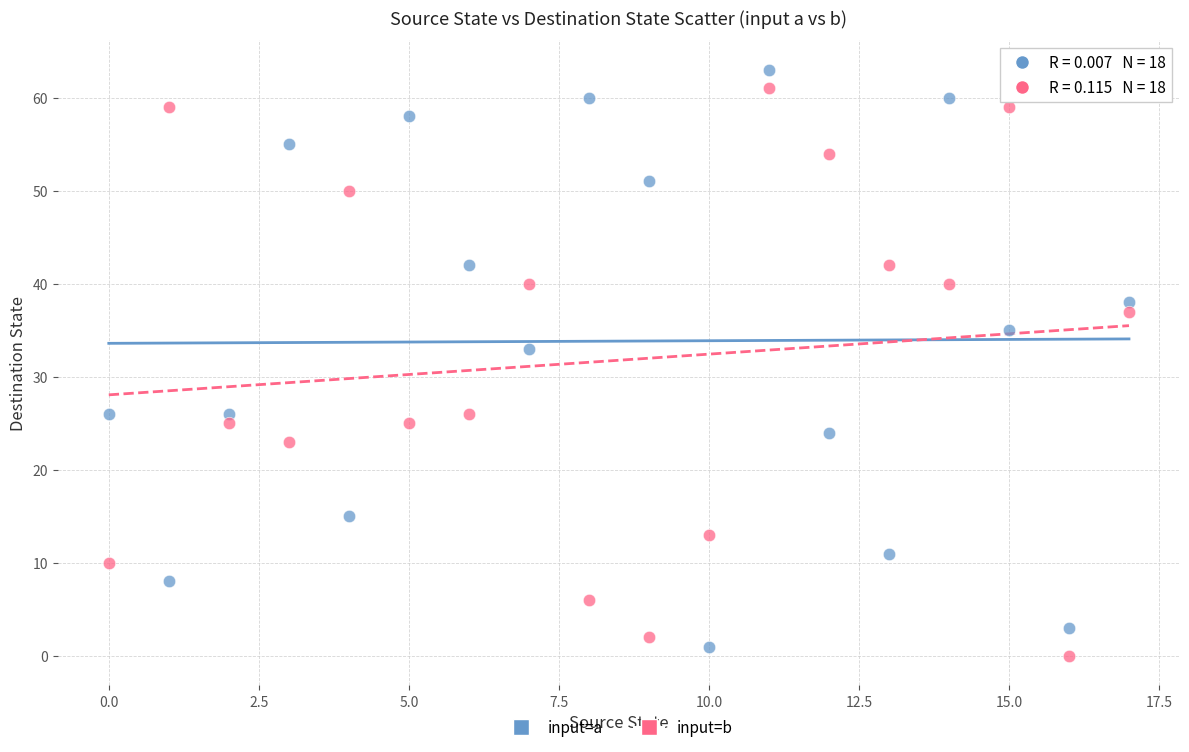

Across all series, what Y value is closest to 31?

33